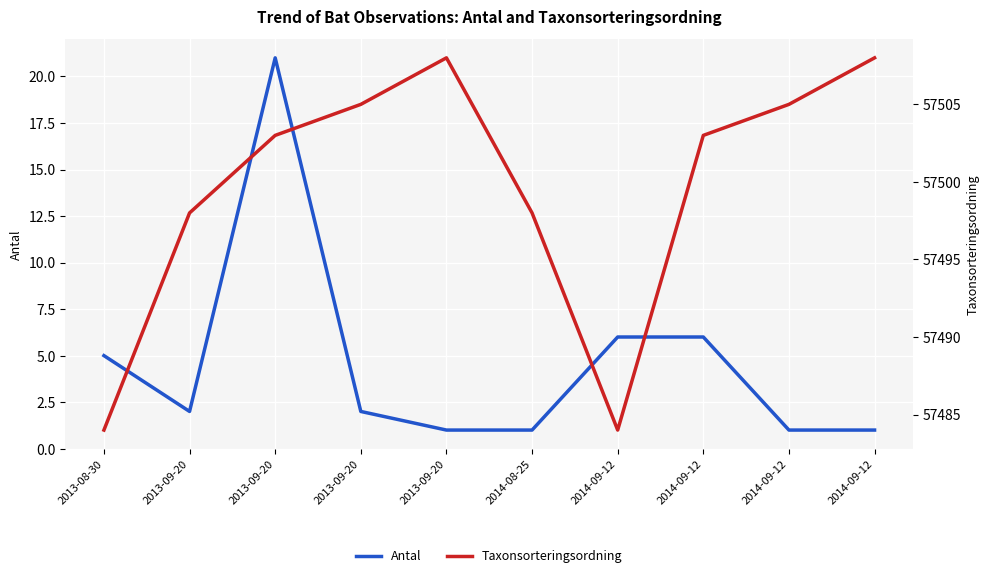

Reading left to right, transcribe all the data shown in this chart.

Antal: 2013-08-30=5	2013-09-20=2	2013-09-20=21	2013-09-20=2	2013-09-20=1	2014-08-25=1	2014-09-12=6	2014-09-12=6	2014-09-12=1	2014-09-12=1
Taxonsorteringsordning: 2013-08-30=57484	2013-09-20=57498	2013-09-20=57503	2013-09-20=57505	2013-09-20=57508	2014-08-25=57498	2014-09-12=57484	2014-09-12=57503	2014-09-12=57505	2014-09-12=57508